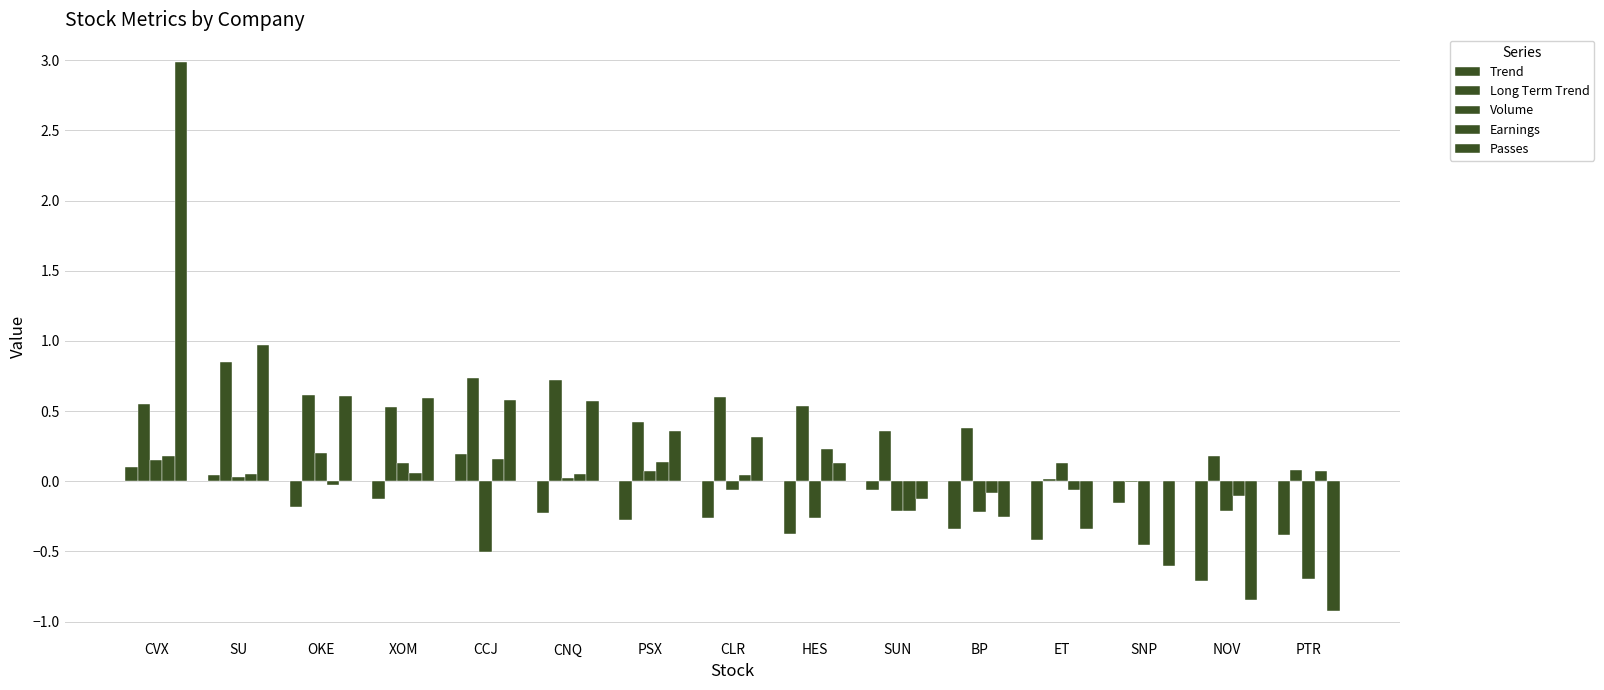

At which label is Earnings closest to 0?

SNP